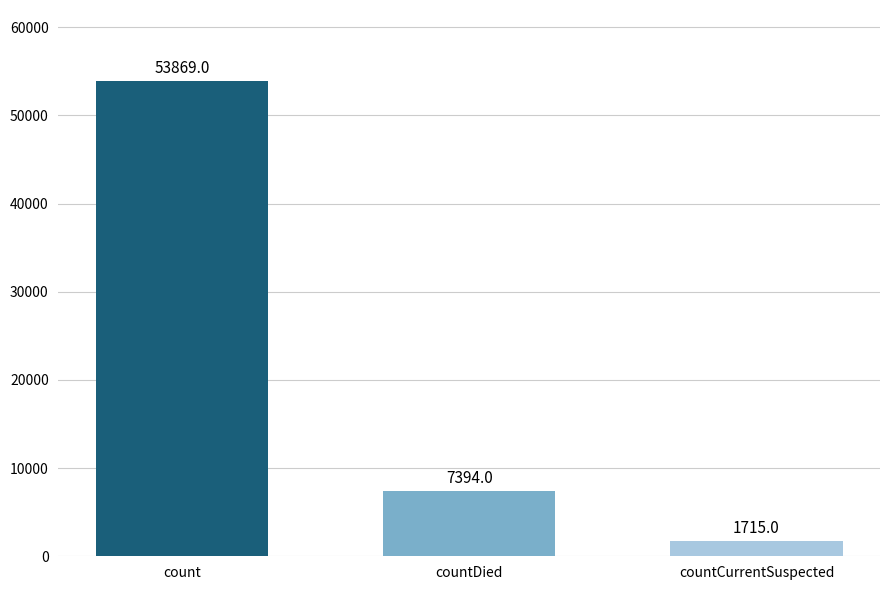

Is it true that the value at countDied is 13139?

False